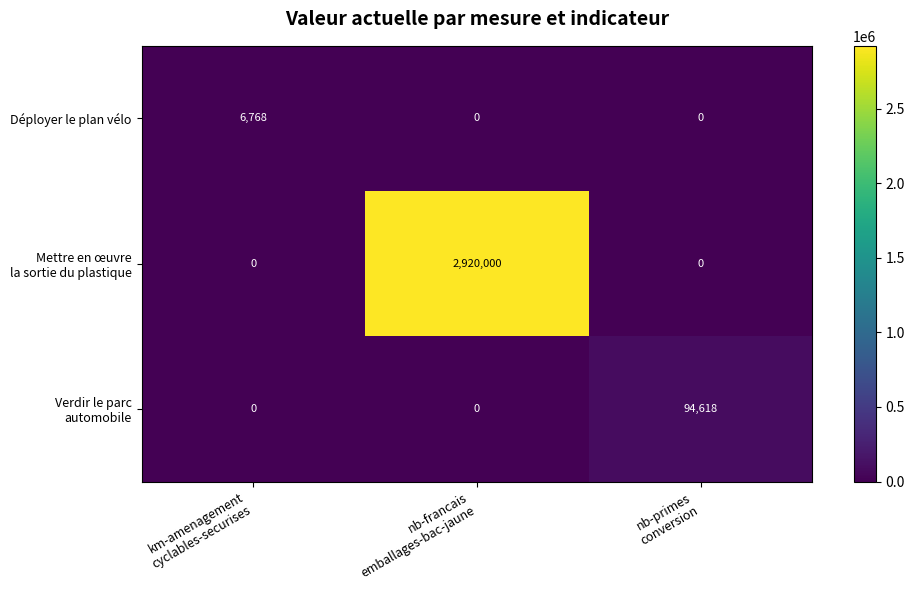

What is the difference between the maximum and second lowest values in the Déployer le plan vélo series?

6768